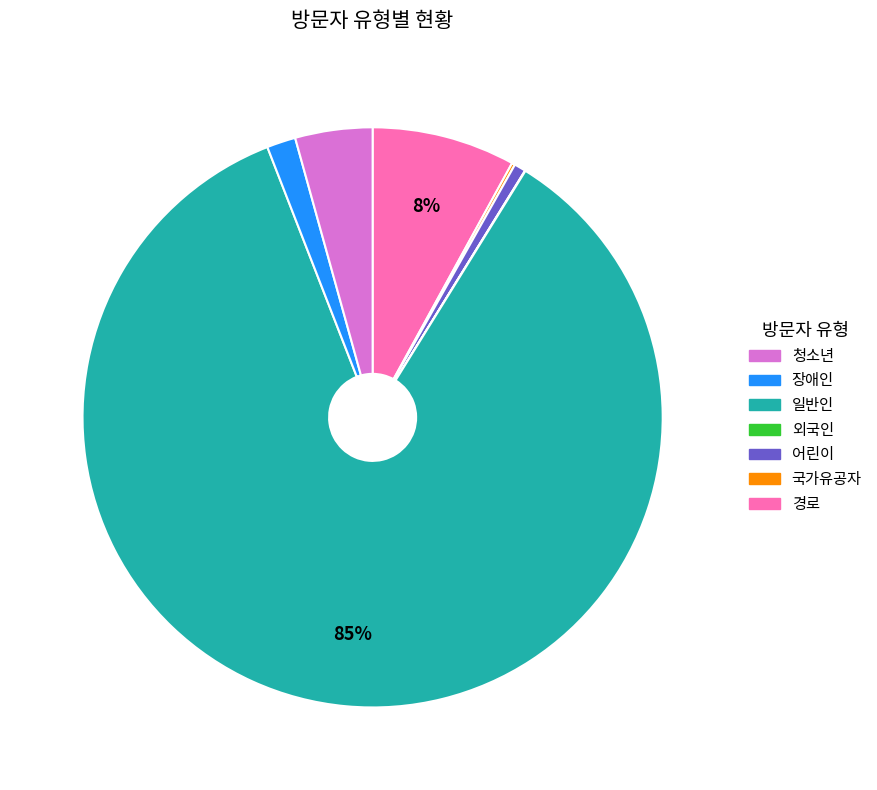

To the nearest percent, what is the difference between the largest and smallest slice percentages?

85%